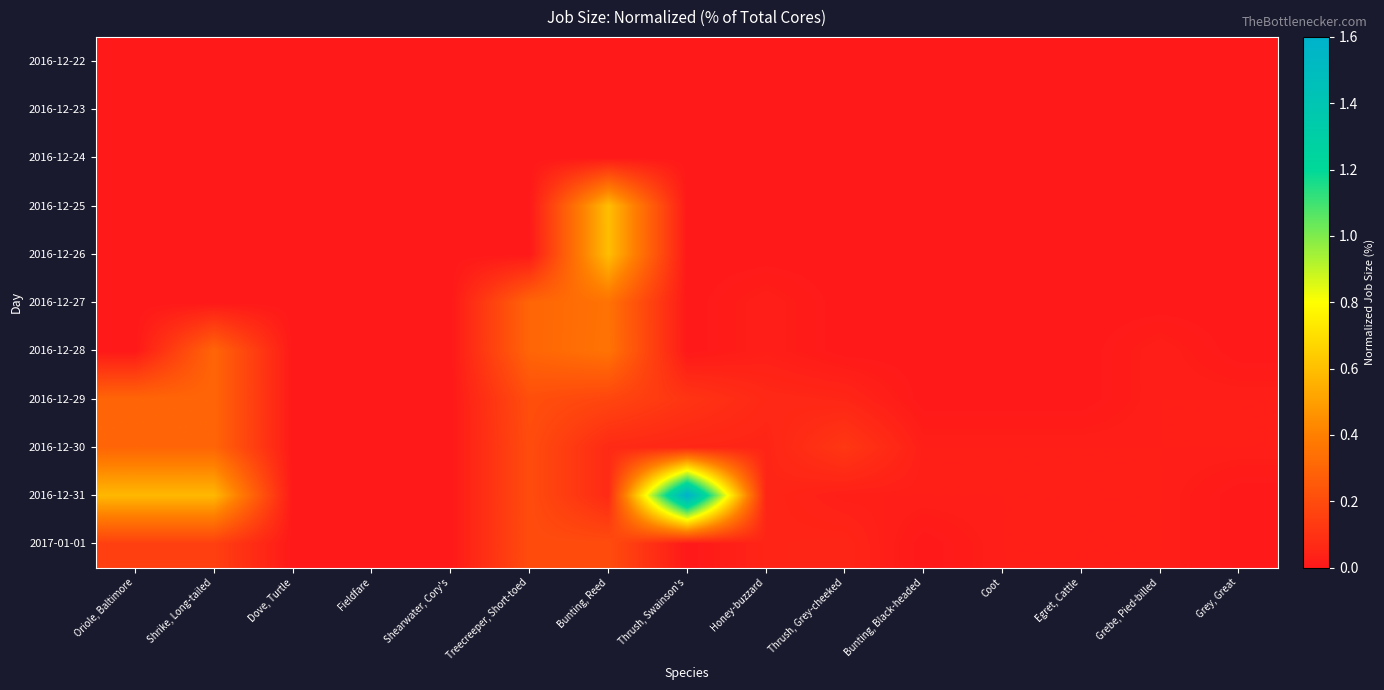

Which series has the largest total across all categories?

2016-12-31